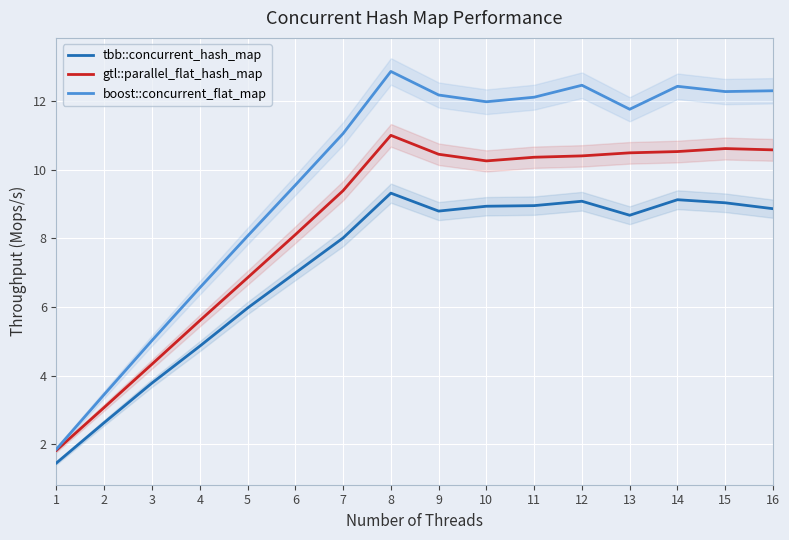

Which has a higher value, 9 or 5?

9